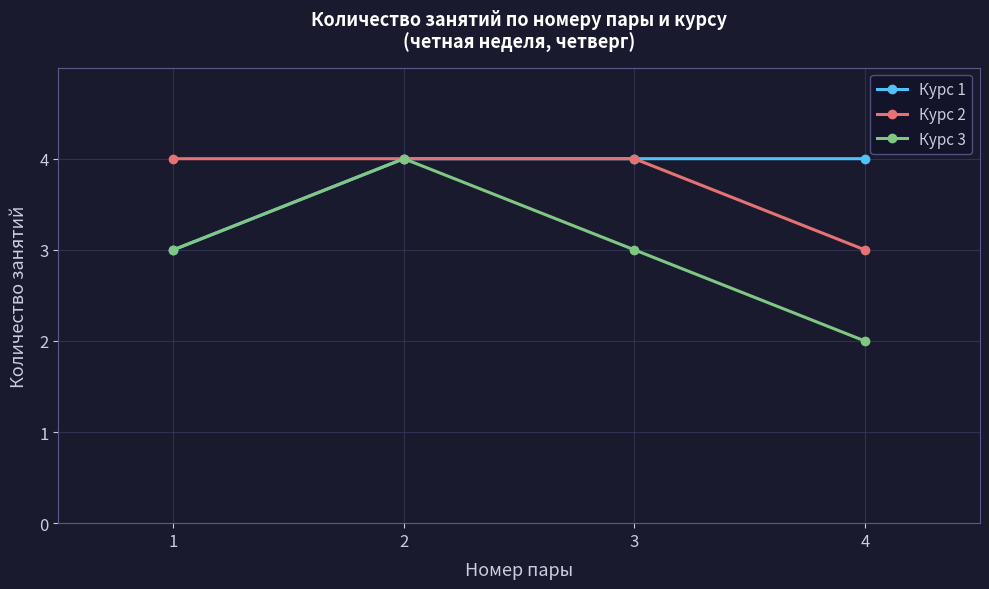

Where is the first local maximum for Курс 3?

2